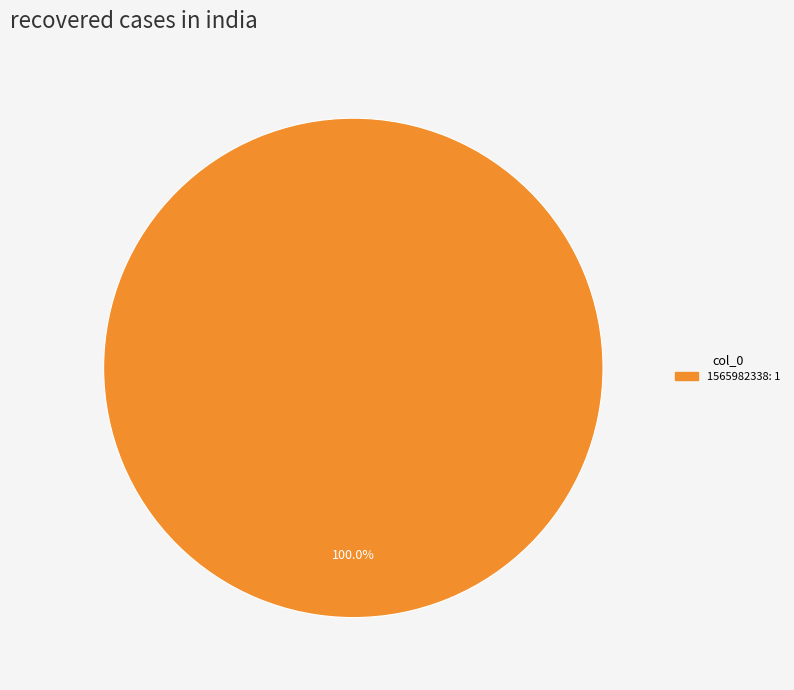

Is there any slice that represents more than half of the pie?

Yes